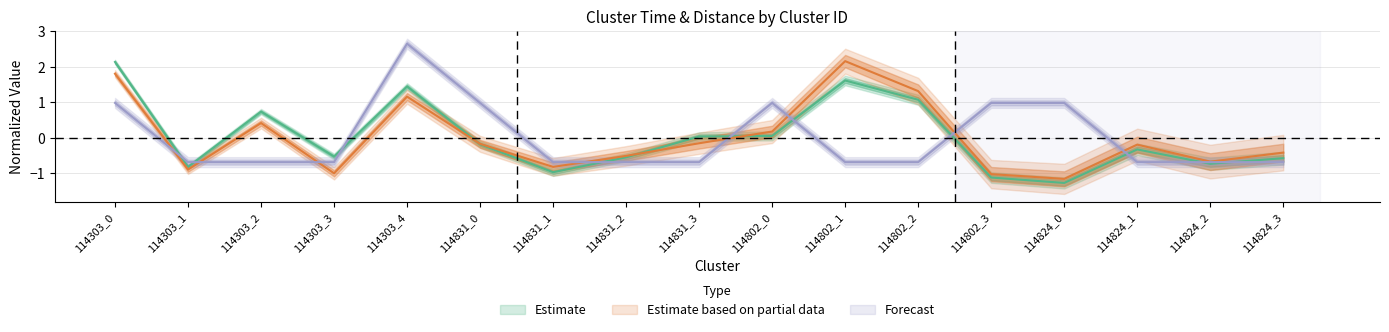

At how many categories does at least one series exceed 0?

10